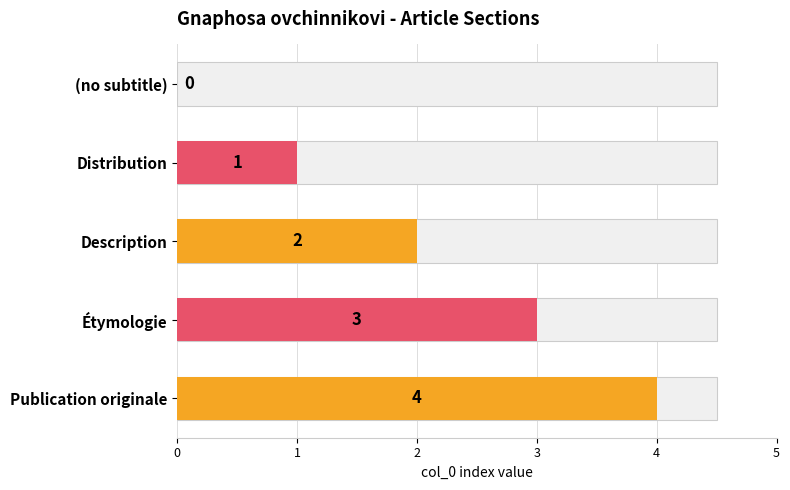

What is the change in value from Description to Étymologie?

+1